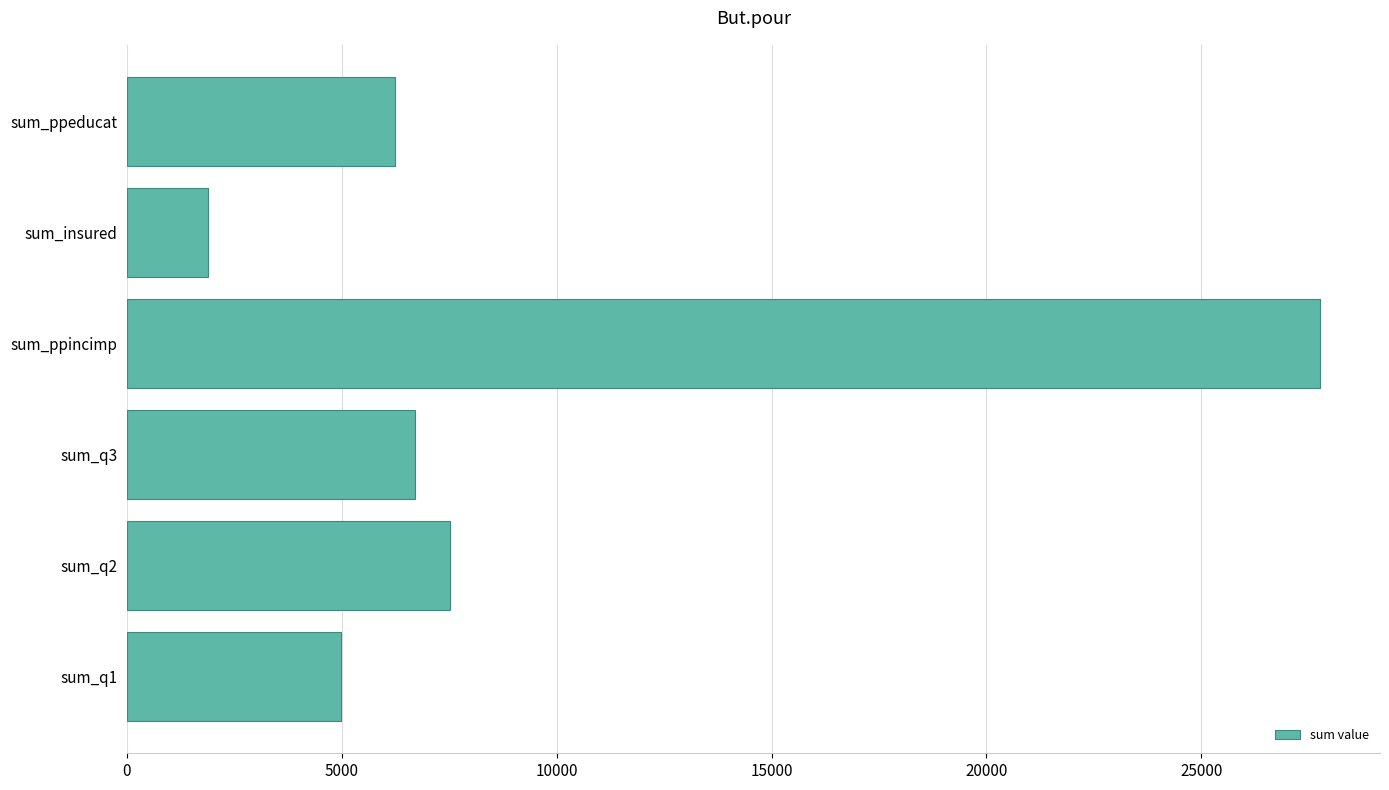

What is the minimum value shown in the chart?

1880